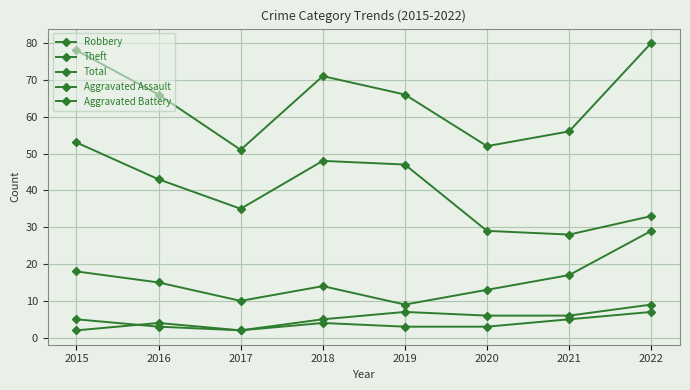

What is the average value of the Robbery series?

16